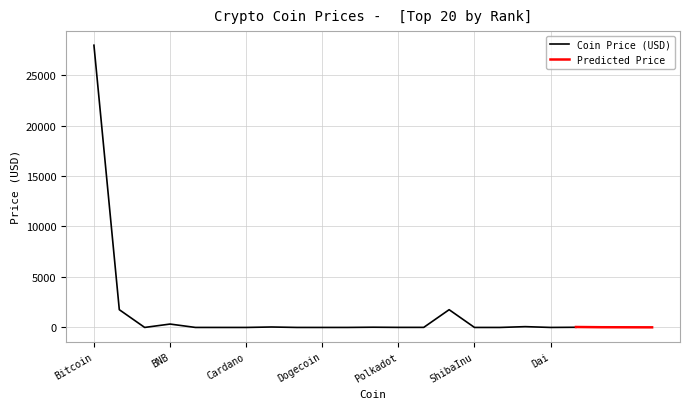

True or false: the data shows 1.8 at TetherUSD.

False